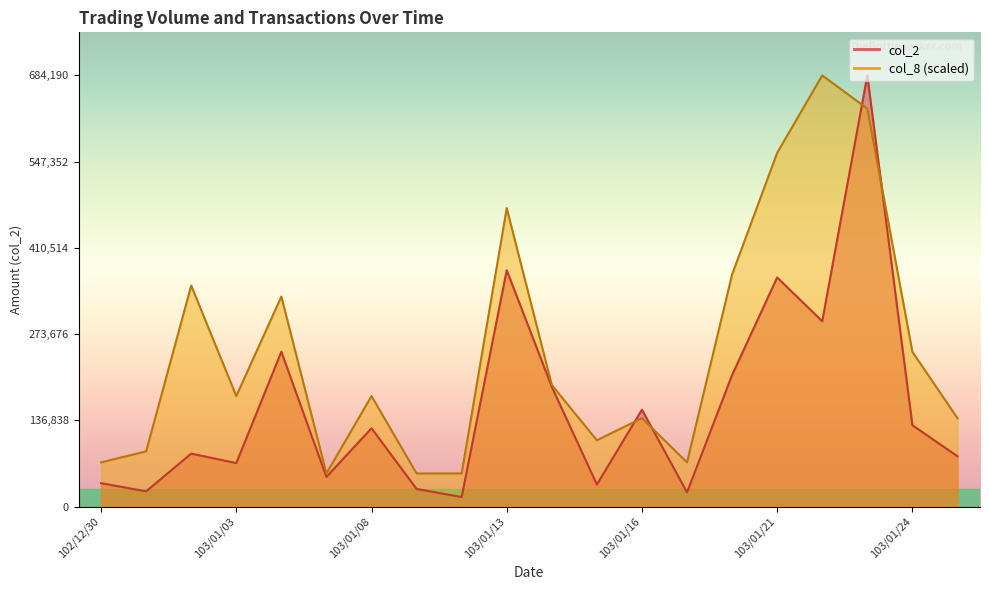

Reading left to right, extract all data points from this chart.

col_2: 102/12/30=37190.0	102/12/31=24250.0	103/01/02=84110.0	103/01/03=69060.0	103/01/06=245770.0	103/01/07=47100.0	103/01/08=124350.0	103/01/09=28050.0	103/01/10=15190.0	103/01/13=375130.0	103/01/14=190020.0	103/01/15=35050.0	103/01/16=153800.0	103/01/17=22600.0	103/01/20=208800.0	103/01/21=363620.0	103/01/22=294130.0	103/01/23=684190.0	103/01/24=129140.0	103/01/27=79900.0
col_8: 102/12/30=70173.3	102/12/31=87716.7	103/01/02=350866.7	103/01/03=175433.3	103/01/06=333323.3	103/01/07=52630.0	103/01/08=175433.3	103/01/09=52630.0	103/01/10=52630.0	103/01/13=473670.0	103/01/14=192976.7	103/01/15=105260.0	103/01/16=140346.7	103/01/17=70173.3	103/01/20=368410.0	103/01/21=561386.7	103/01/22=684190.0	103/01/23=631560.0	103/01/24=245606.7	103/01/27=140346.7